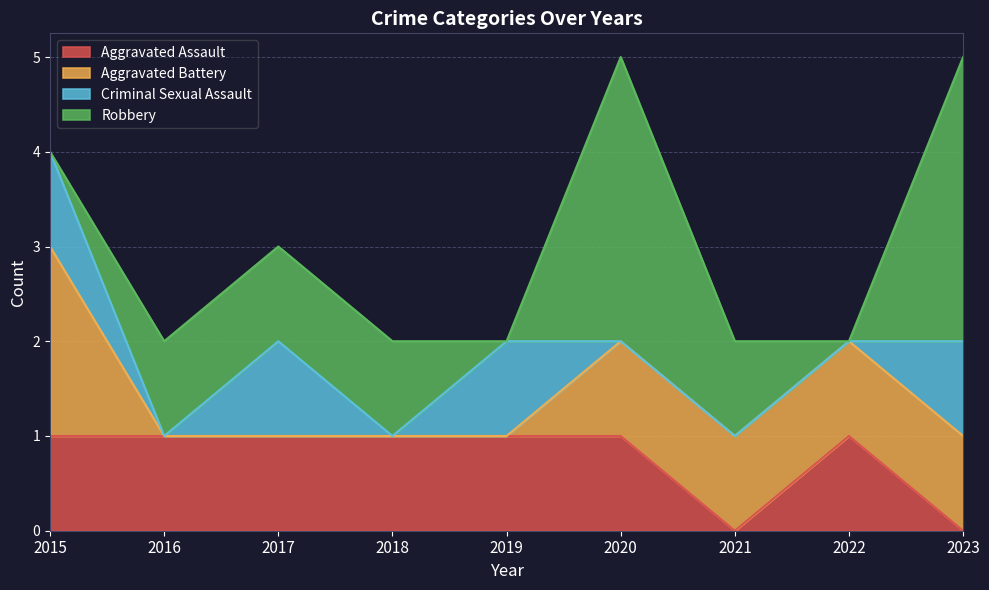

At which label does Robbery reach its peak?

2020